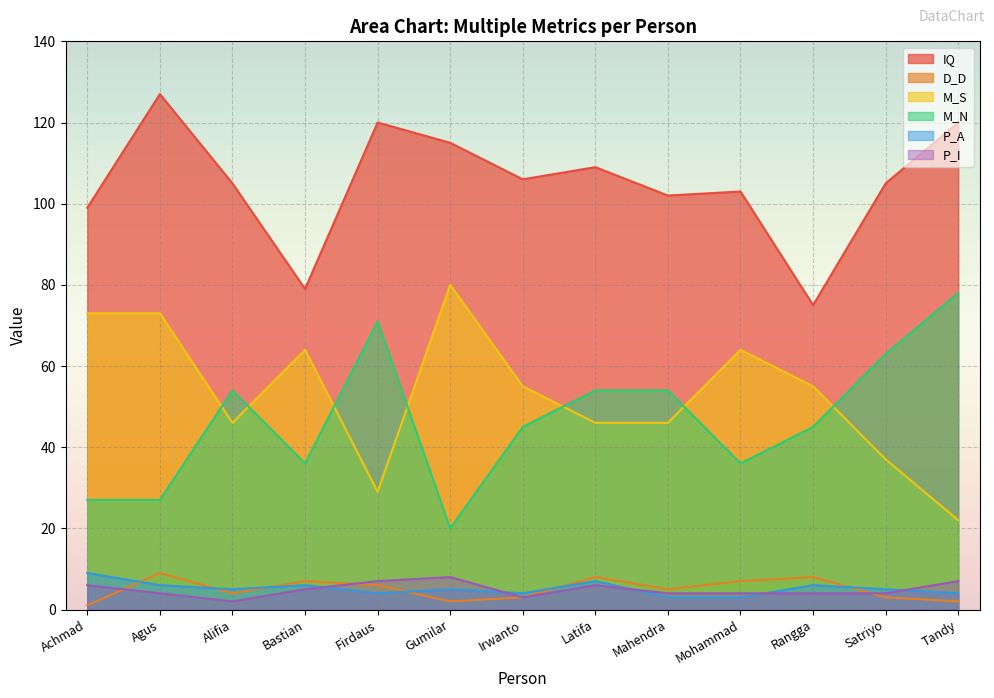

True or false: P_I and M_N cross at least once.

False